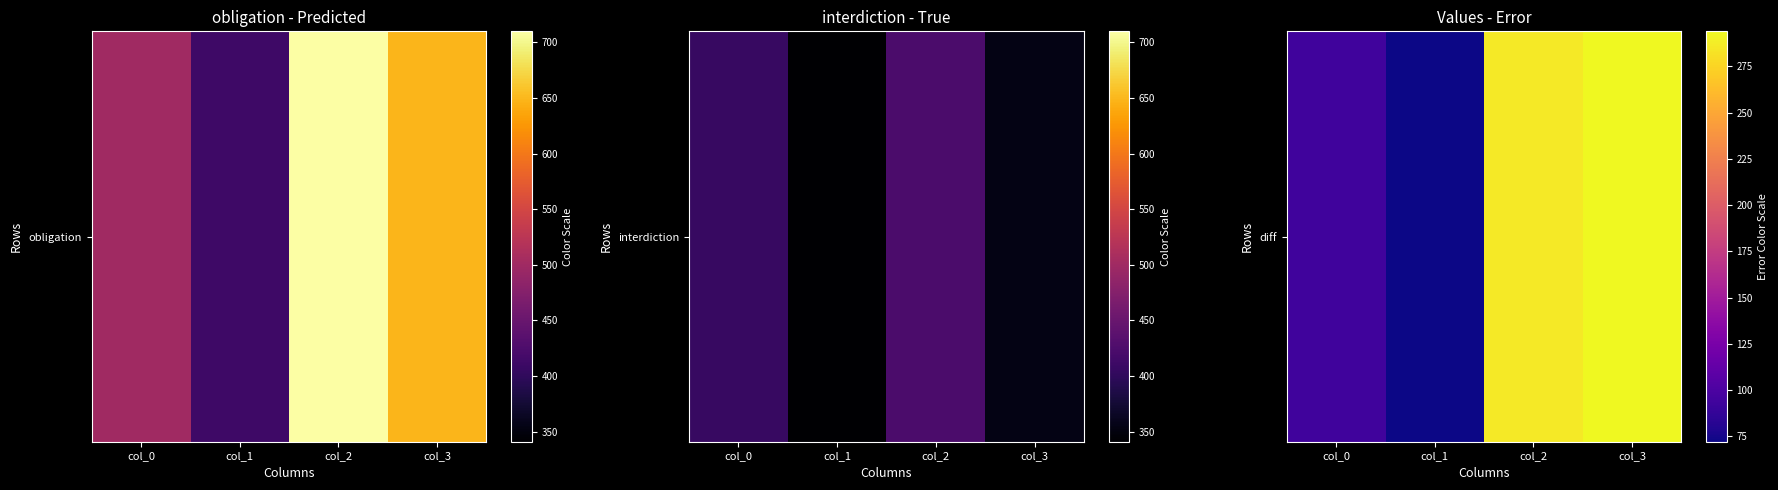

What is the average value?

186